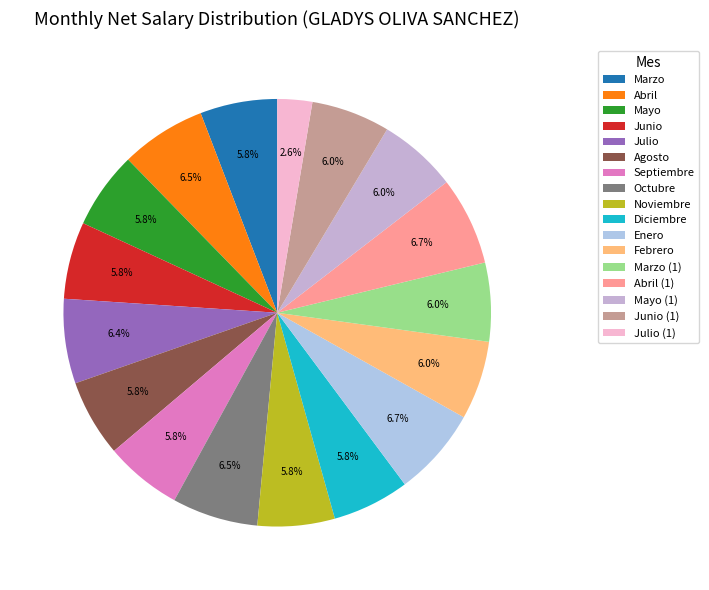

How many slices are in this pie chart?

17